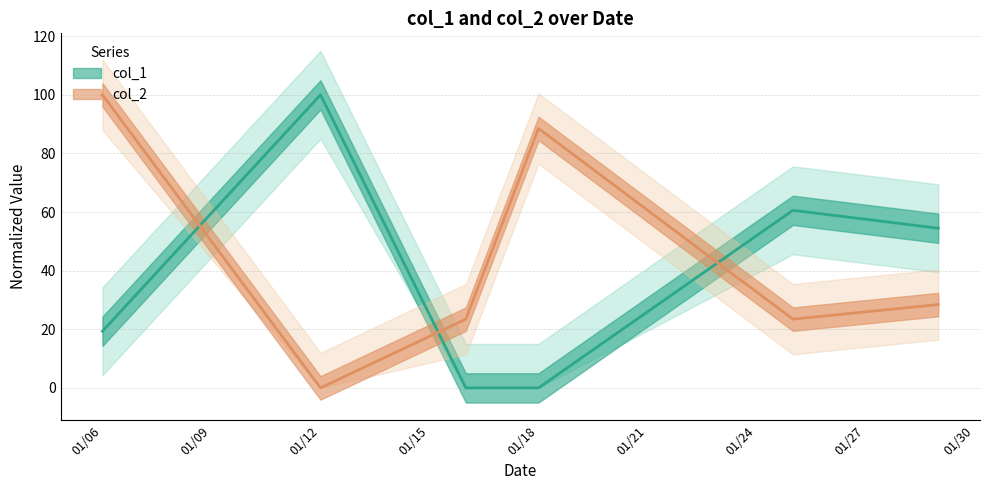

Reading left to right, extract all data points from this chart.

col_1: 19.3	100.0	0.0	0.0	60.6	54.5
col_2: 100.0	0.0	23.5	88.5	23.5	28.4